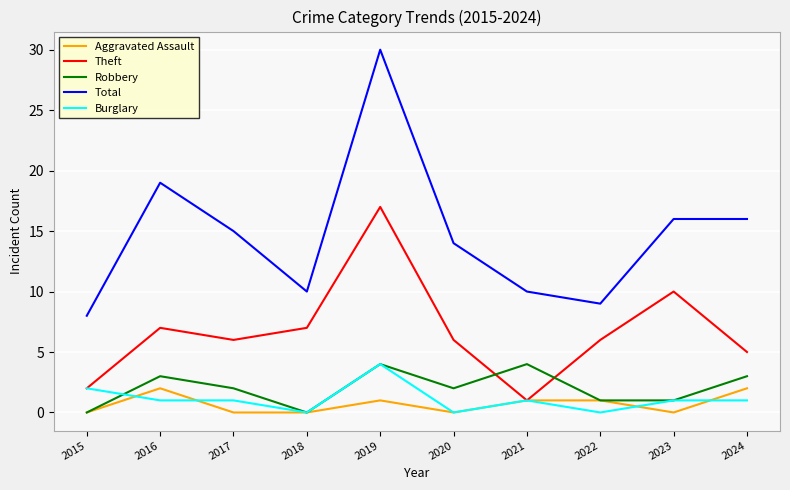

Count the number of categories in the chart.

10